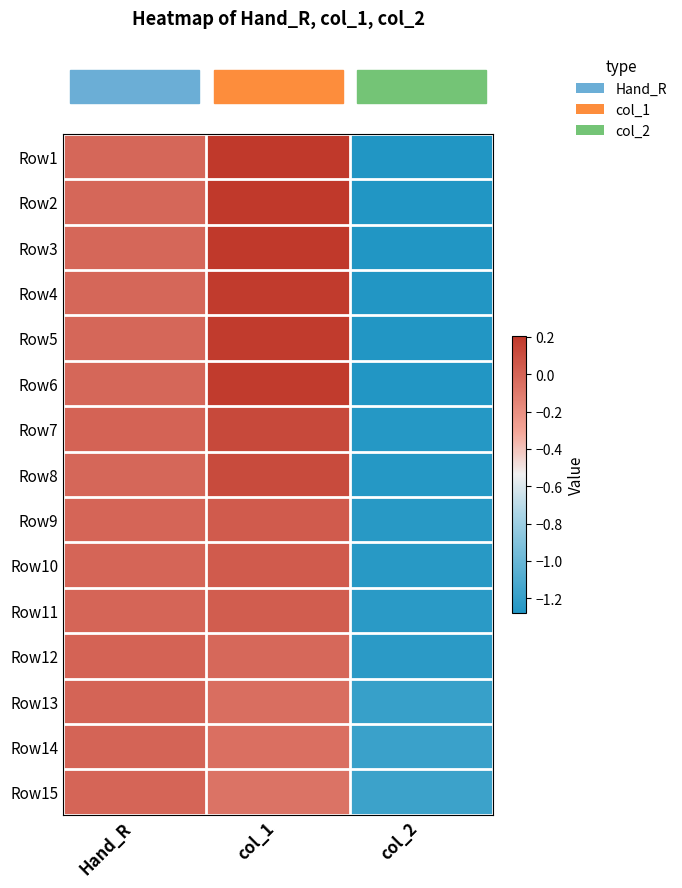

Reading right to left, list all the values displayed in this chart.

row_0: -1.3	0.2	-0.0
row_1: -1.3	0.2	-0.0
row_2: -1.3	0.2	-0.0
row_3: -1.3	0.2	-0.0
row_4: -1.3	0.2	-0.0
row_5: -1.3	0.2	-0.0
row_6: -1.3	0.1	0.0
row_7: -1.3	0.1	-0.0
row_8: -1.2	0.0	-0.0
row_9: -1.2	0.0	-0.0
row_10: -1.2	0.0	-0.0
row_11: -1.2	-0.0	0.0
row_12: -1.2	-0.0	0.0
row_13: -1.2	-0.1	0.0
row_14: -1.2	-0.1	-0.0